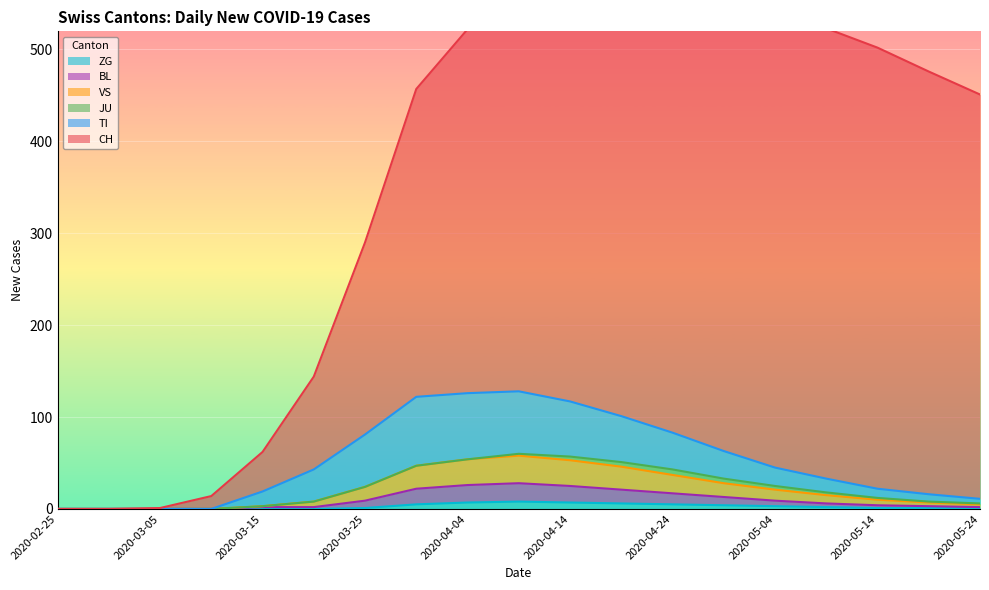

Which series has the widest spread of values?

CH